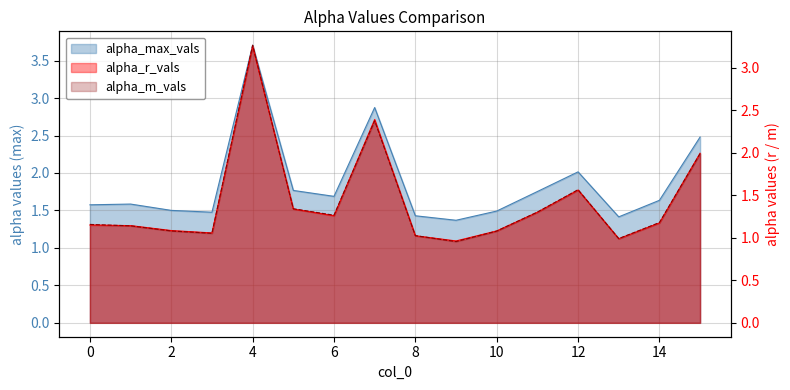

What is the value of the alpha_max_vals point at the 16th from the left?

2.5